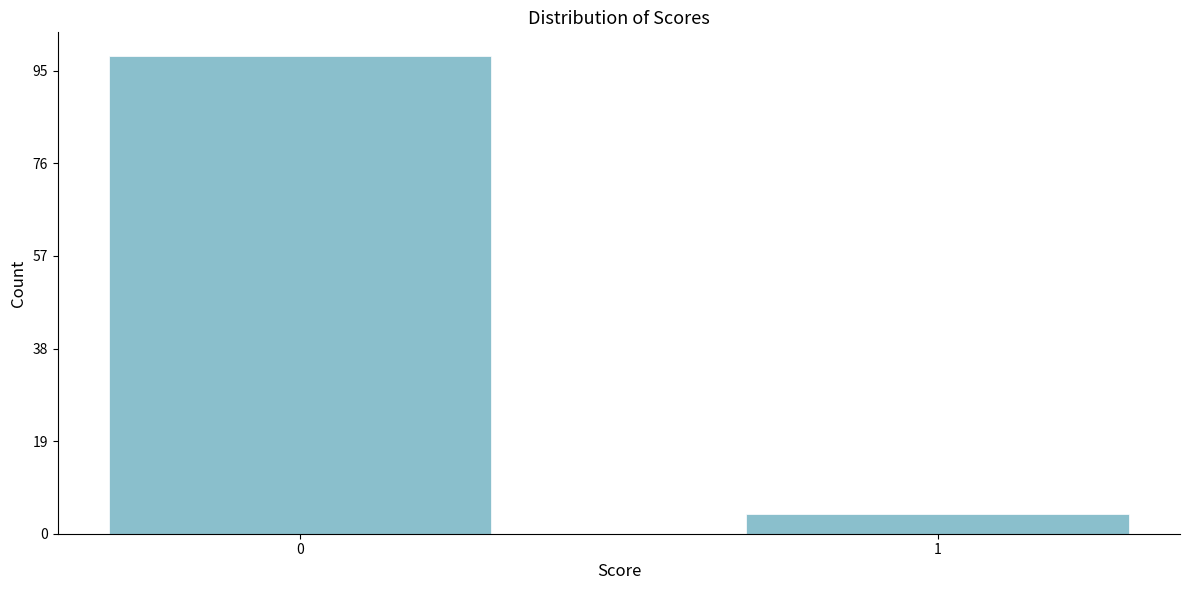

Reading left to right, list all the values displayed in this chart.

98	4